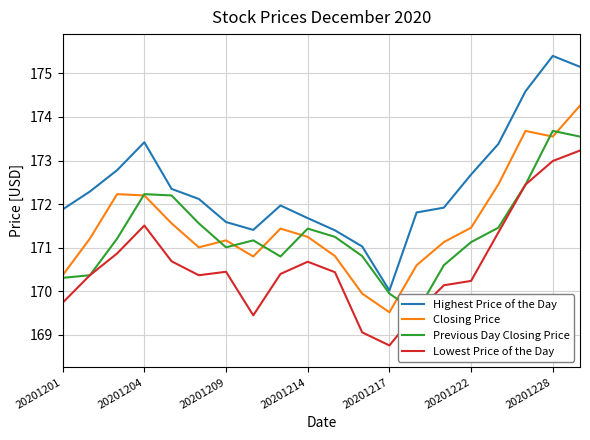

True or false: Closing Price and Lowest Price of the Day cross at least once.

False